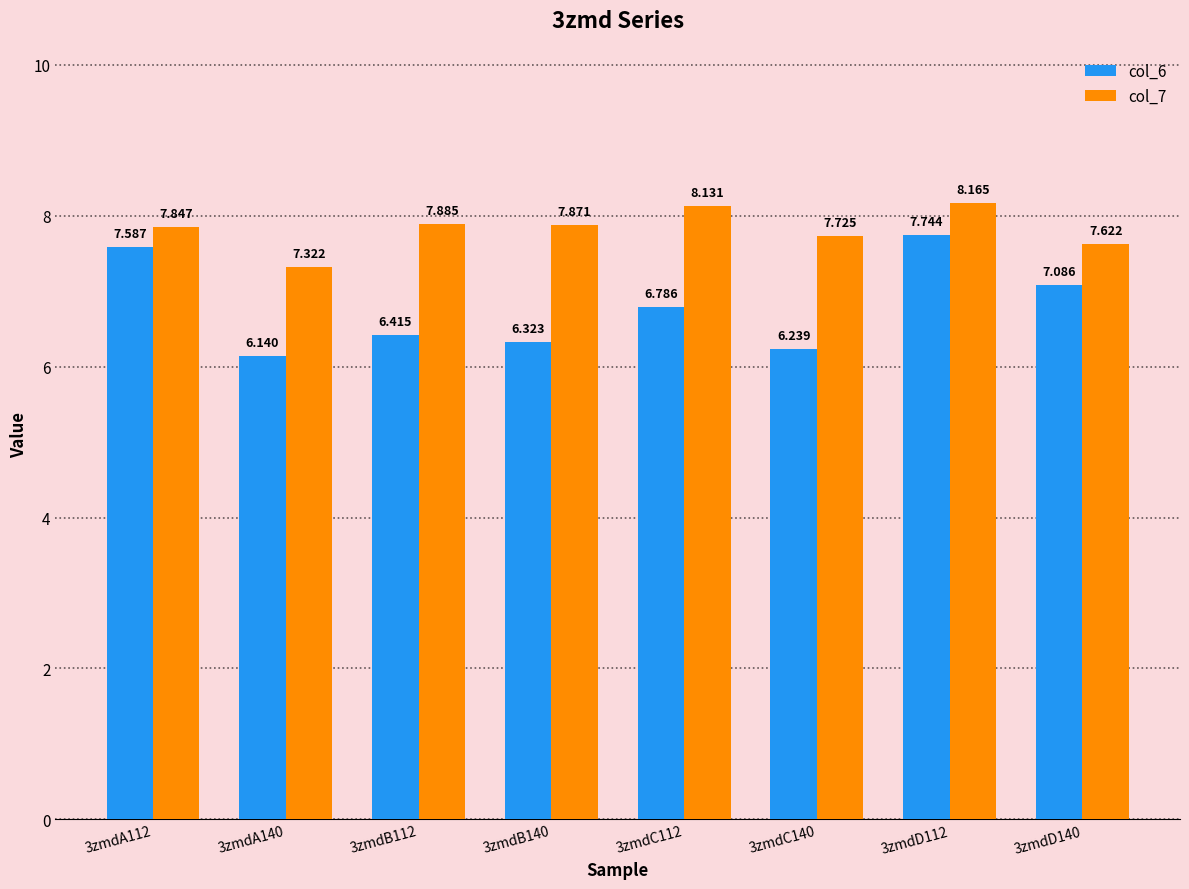

Which series has the widest spread of values?

col_6